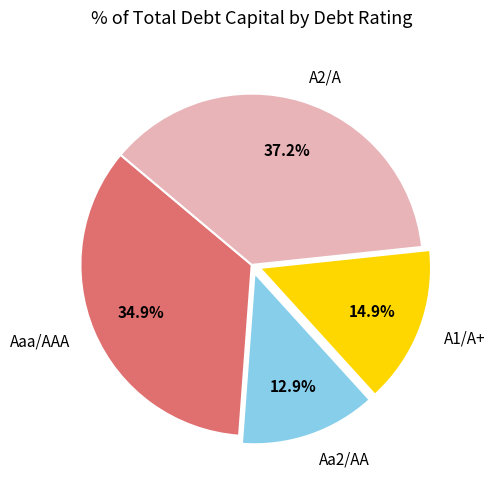

Between A2/A and Aaa/AAA, which is larger?

A2/A